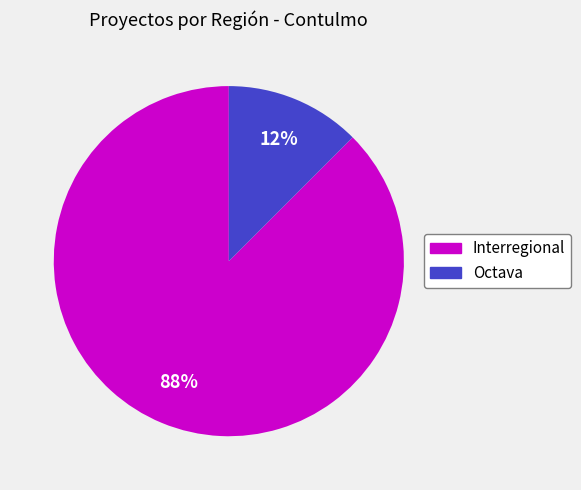

Rank the categories by value from highest to lowest.

Interregional, Octava